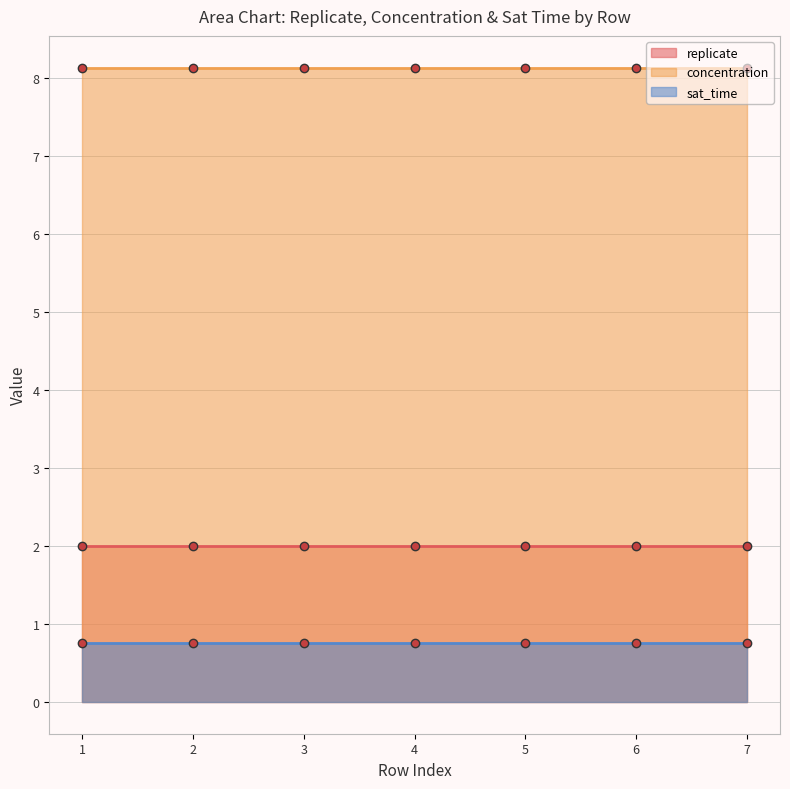

True or false: concentration and replicate cross at least once.

False